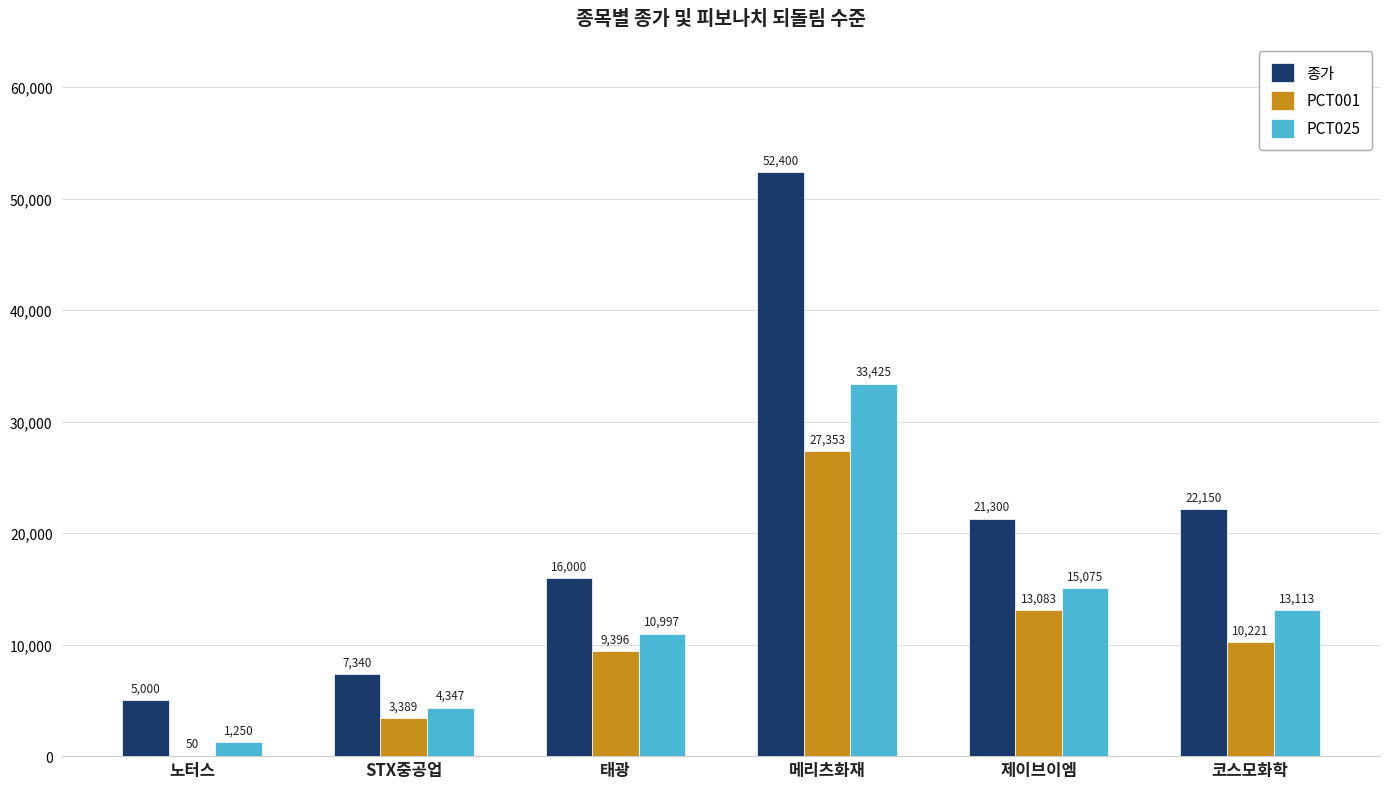

The PCT025 series shows 3546 at 태광. True or false?

False